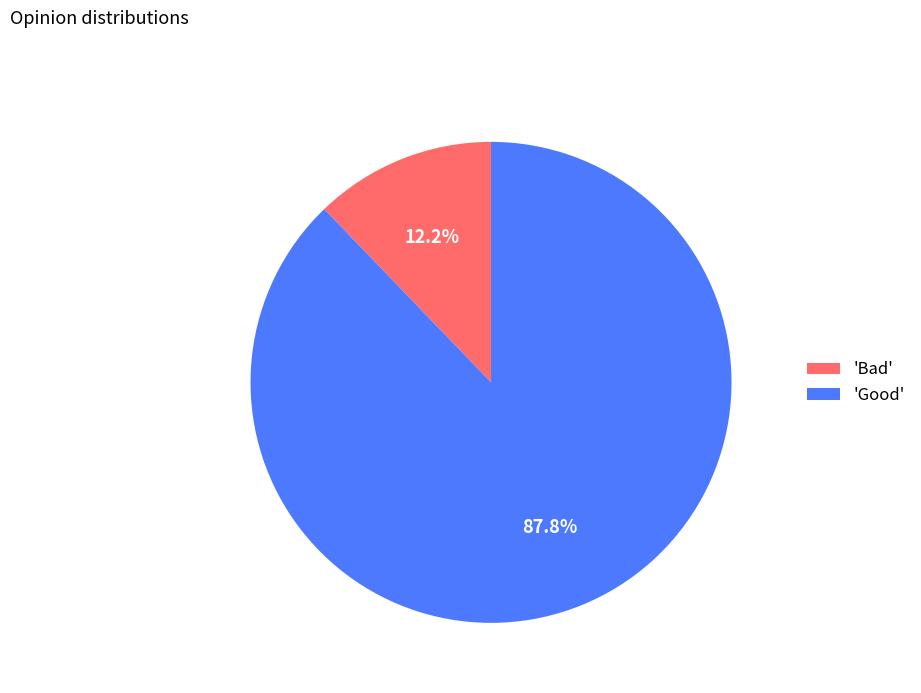

Rank the categories by value from highest to lowest.

'Good', 'Bad'